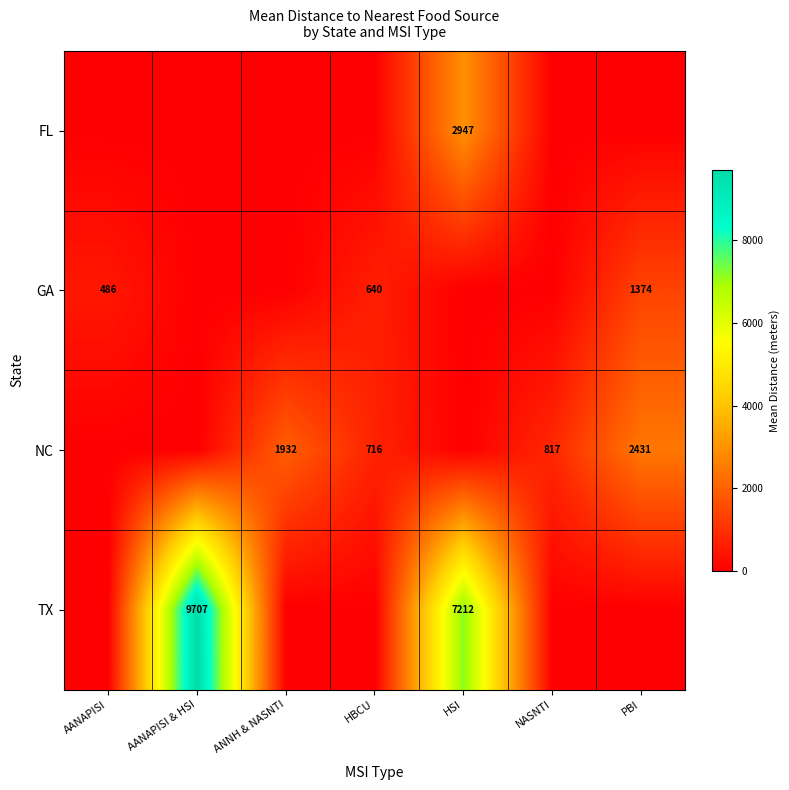

The value of GA at HBCU is 253. True or false?

False